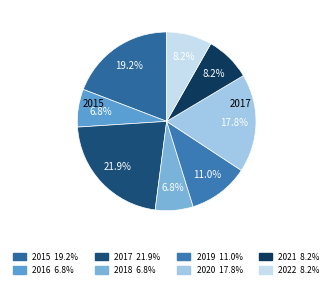

What portion of the pie excludes 2017?

78.1%